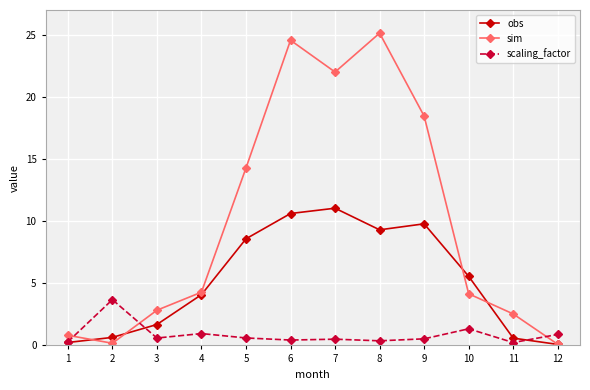

How many values in the obs series are below 5?

6